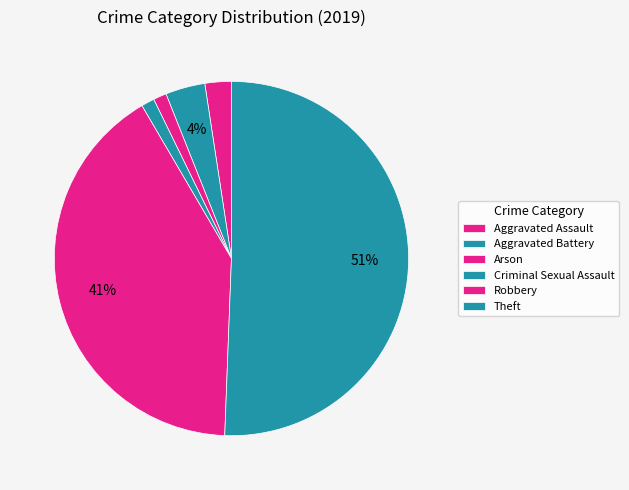

Is there a majority slice in this chart?

Yes